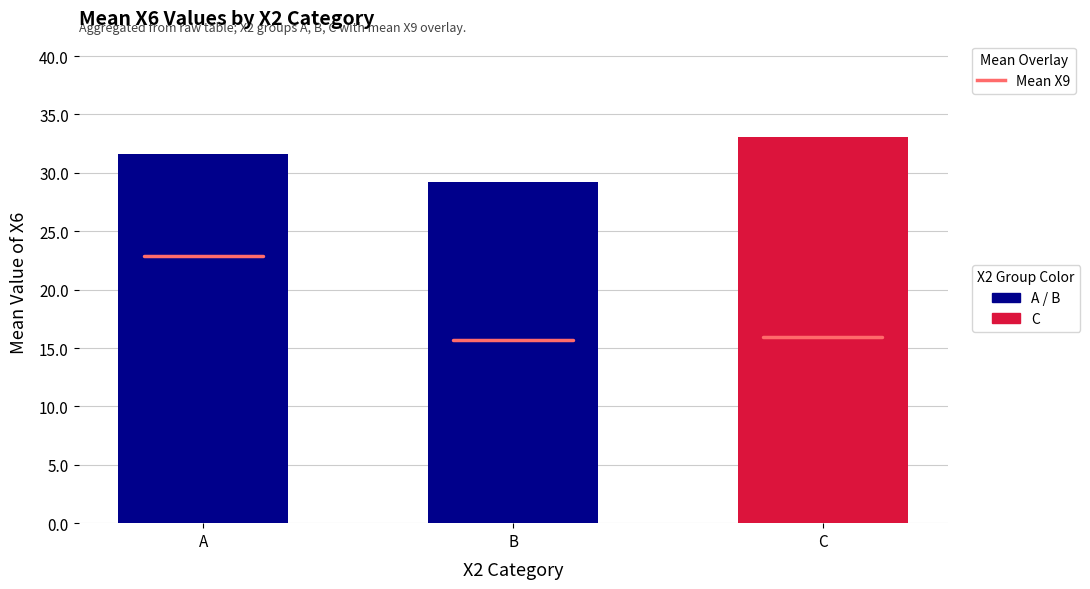

The value at C is 11.0. True or false?

False